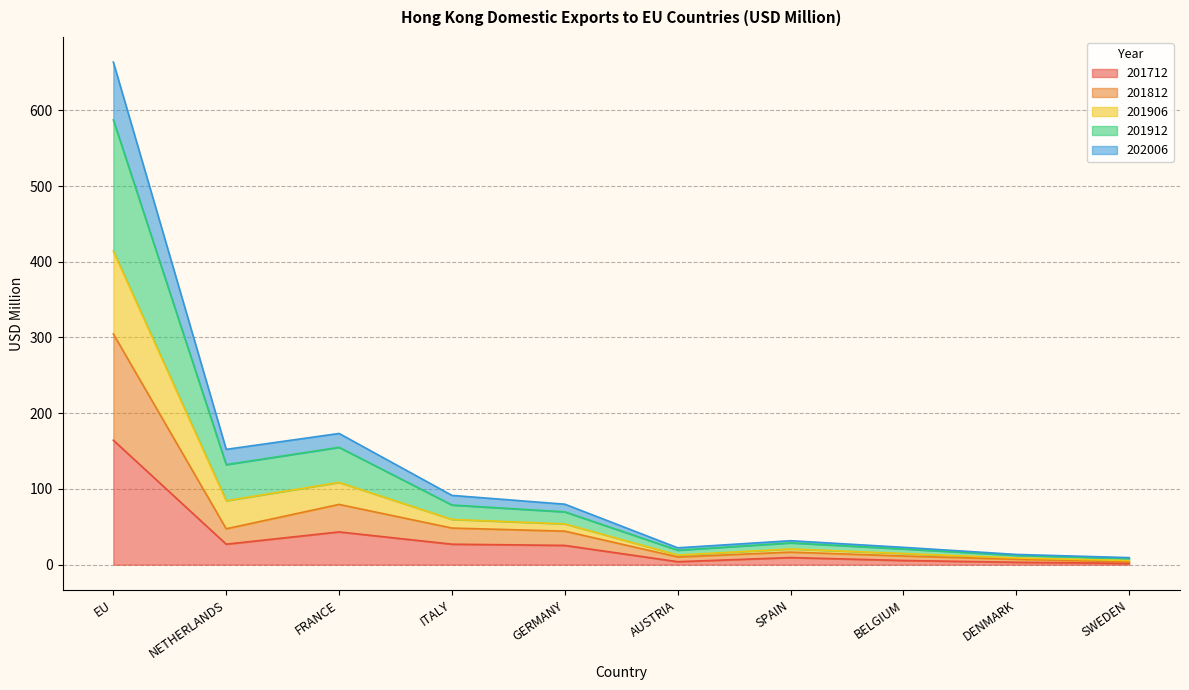

What is the total value across all series at NETHERLANDS?

152.3